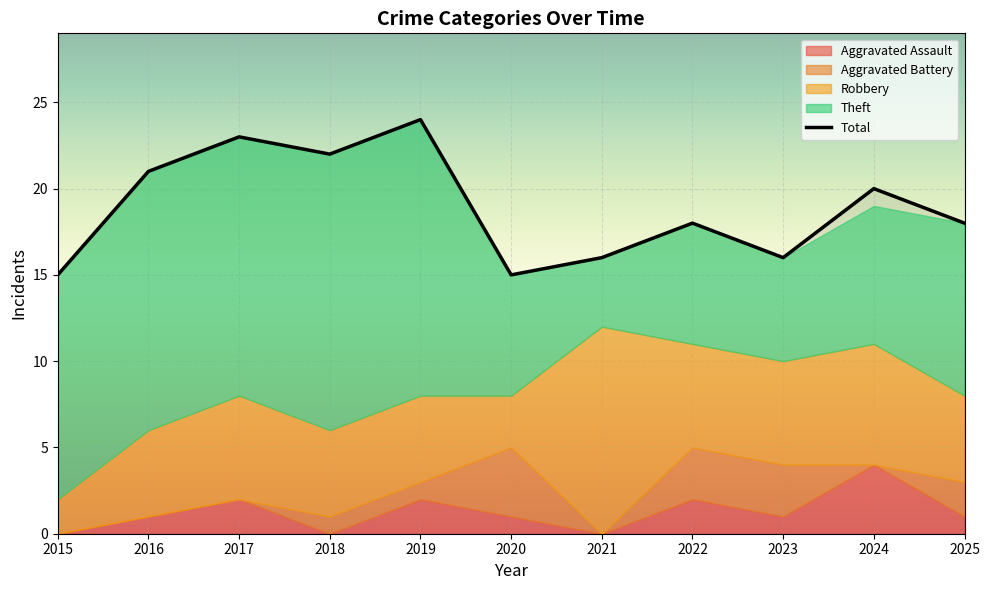

What is the average value of the Theft series?

11